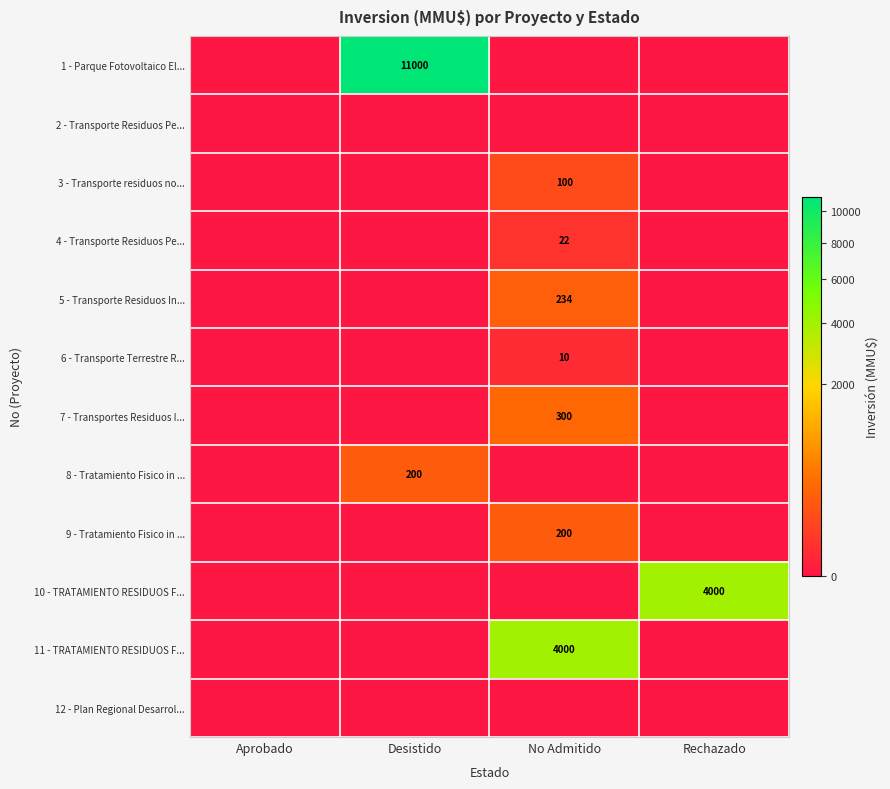

The 1 - Parque Fotovoltaico El... series shows 11000 at Desistido. True or false?

True